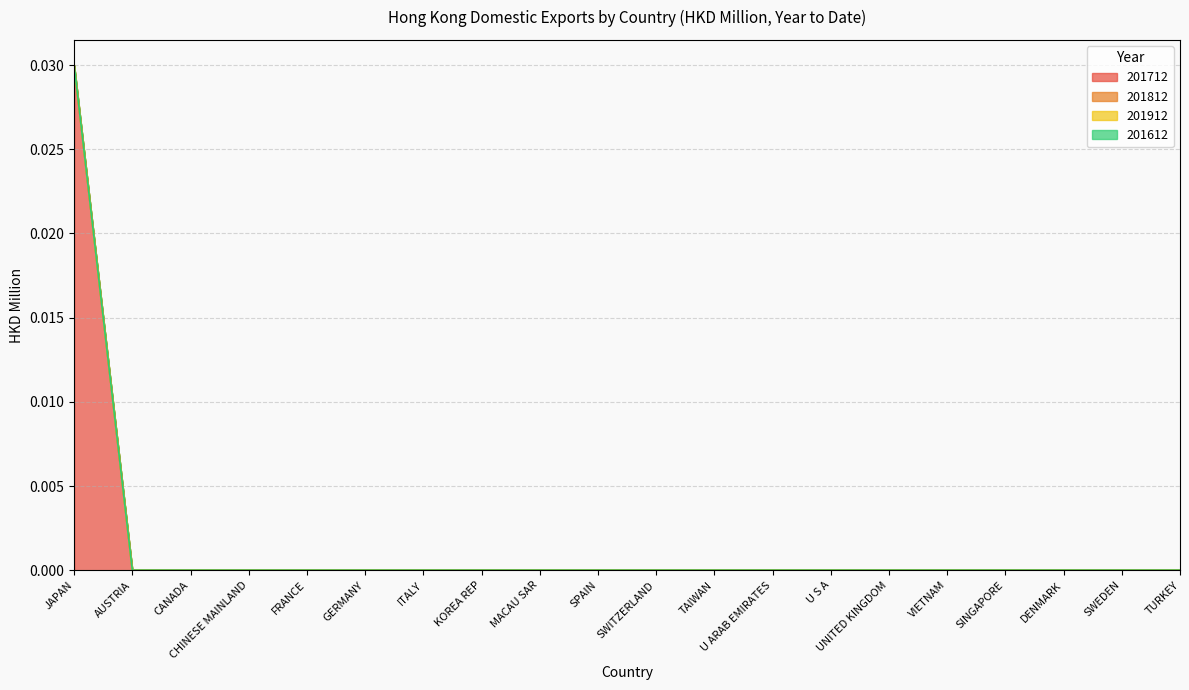

What are all the series names shown in the legend?

201712, 201812, 201912, 201612